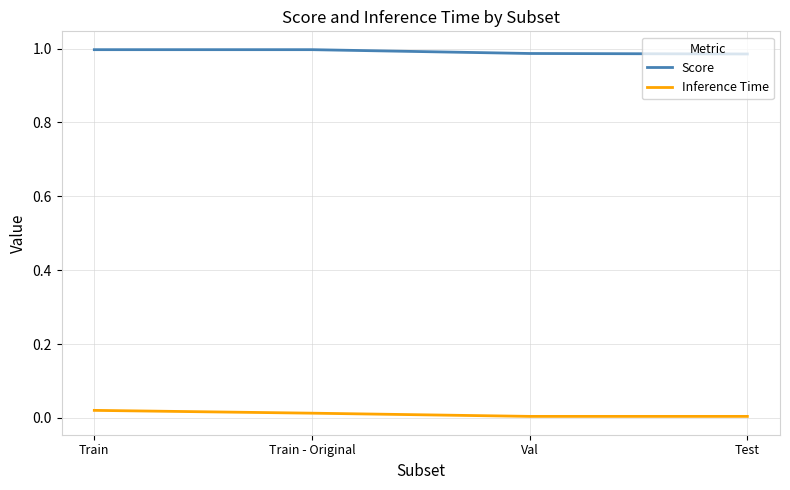

Is it true that Score equals 1.3 at Val?

False